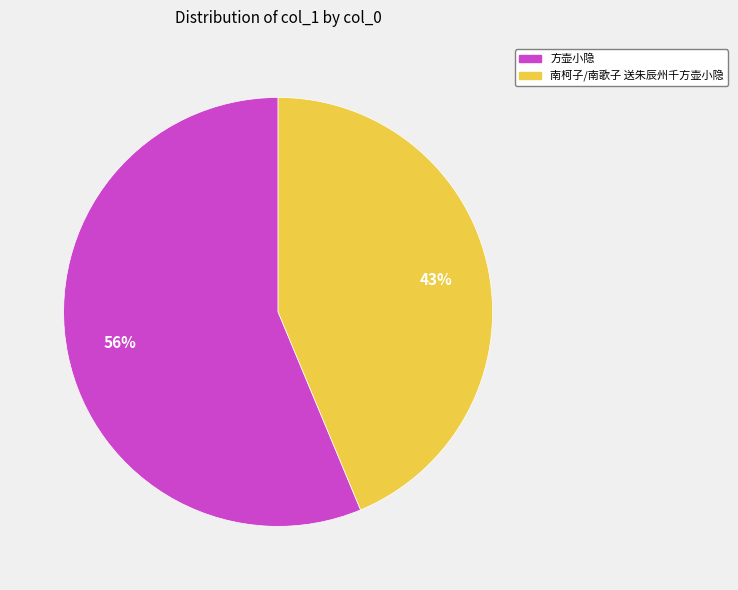

What is the change in value from 方壶小隐 to 南柯子/南歌子 送朱辰州千方壶小隐?

-278542